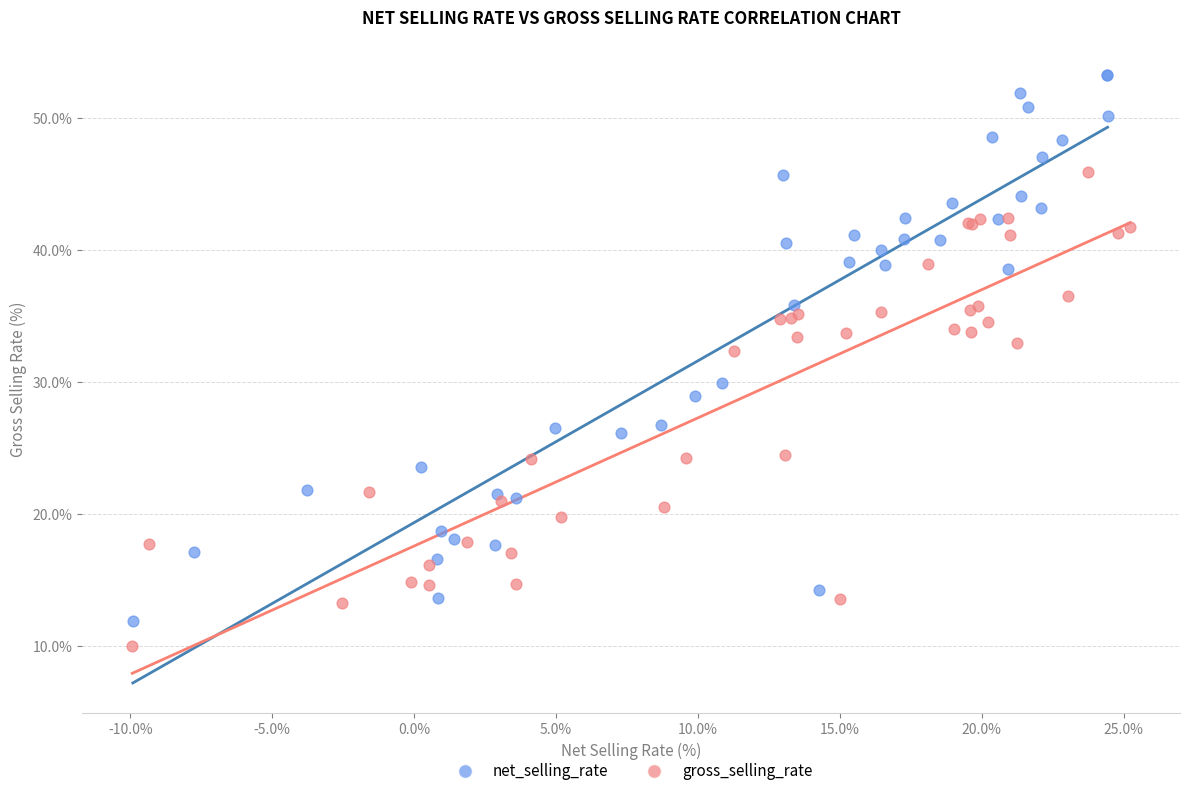

Which series has the largest Y range (max minus min)?

net_selling_rate